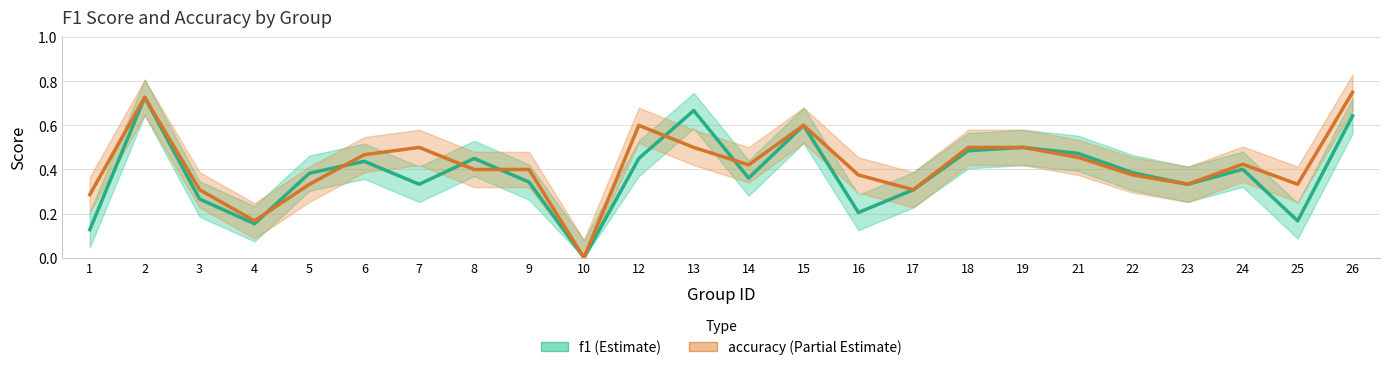

Which series ends up on top after the final intersection of accuracy and f1?

accuracy